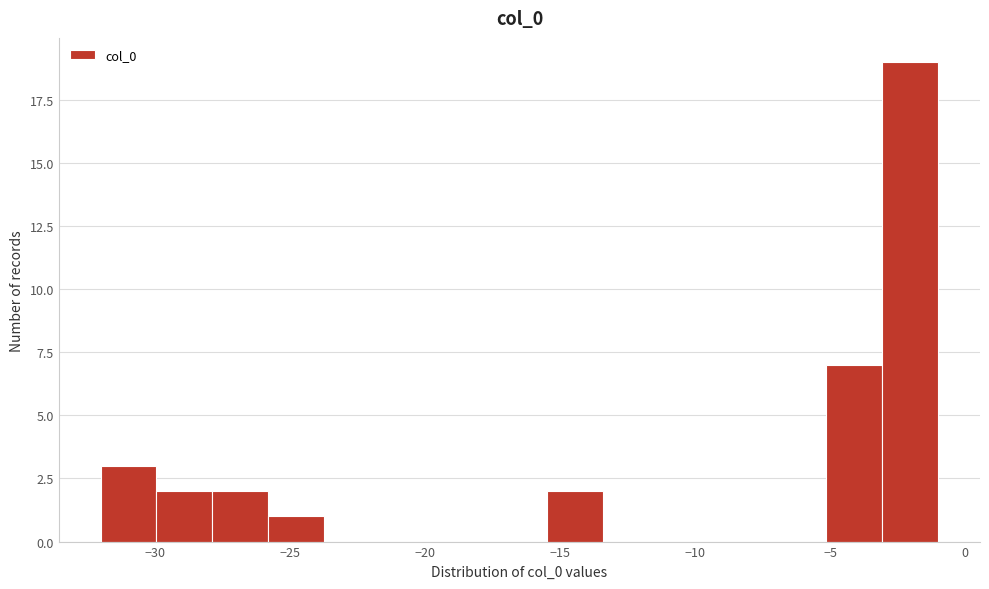

Reading left to right, list every bar in this chart as the range it spans on the x-axis followed by its height. Neither the bar edges nor the heights are printed on the chart, so give them approximately, as read against the axes.

-32.0 to -30.0: 3
-30.0 to -28.0: 2
-28.0 to -26.0: 2
-26.0 to -23.5: 1
-23.5 to -21.5: 0
-21.5 to -19.5: 0
-19.5 to -17.5: 0
-17.5 to -15.5: 0
-15.5 to -13.5: 2
-13.5 to -11.5: 0
-11.5 to -9.5: 0
-9.5 to -7.0: 0
-7.0 to -5.0: 0
-5.0 to -3.0: 7
-3.0 to -1.0: 19